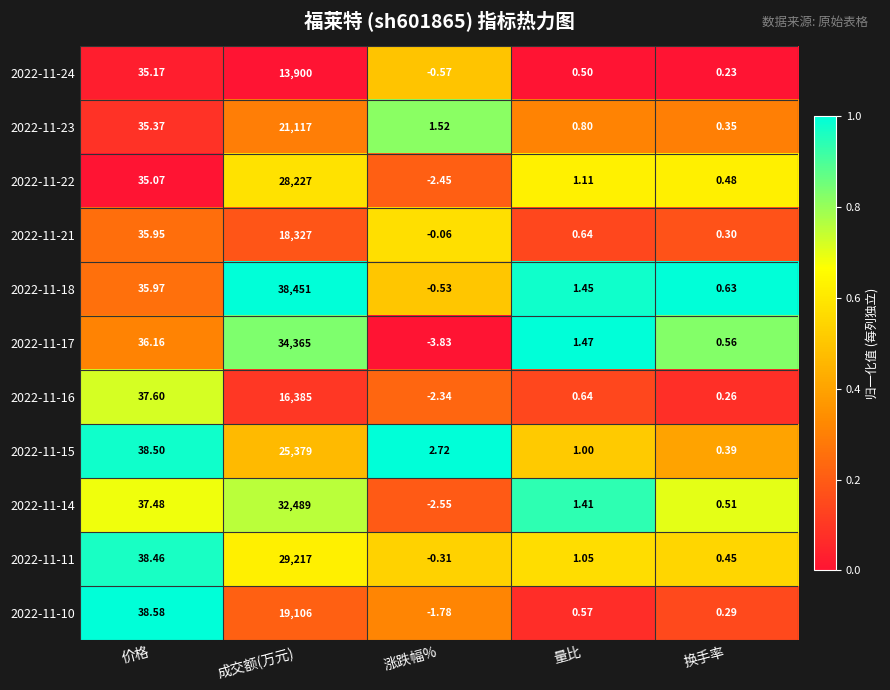

Which series has the largest total across all categories?

2022-11-18